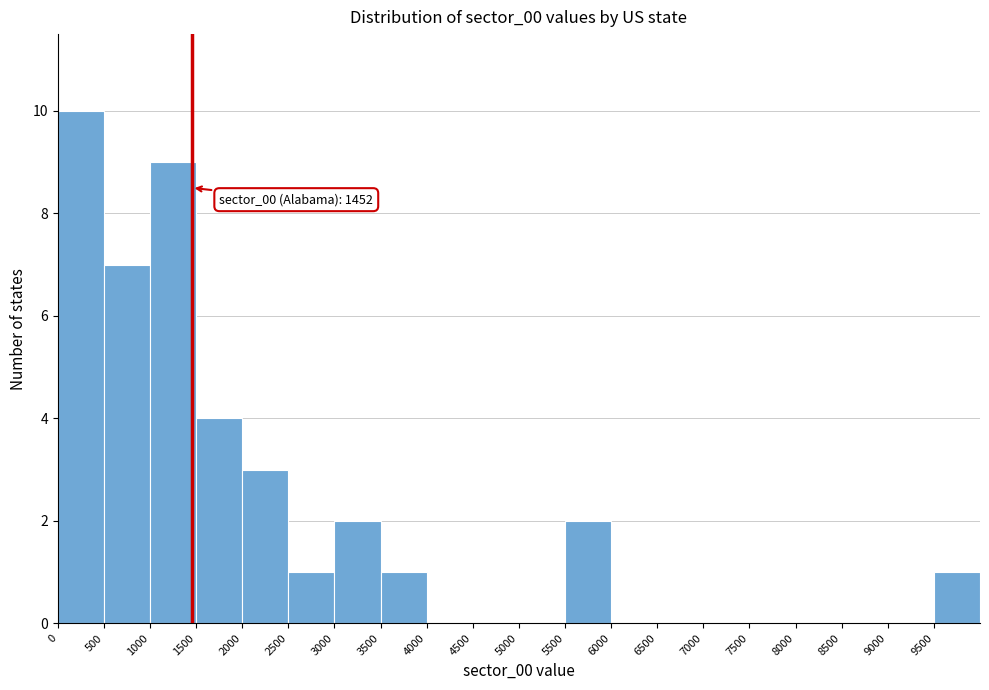

Over which range of the x-axis is the bar tallest?

0 to 500